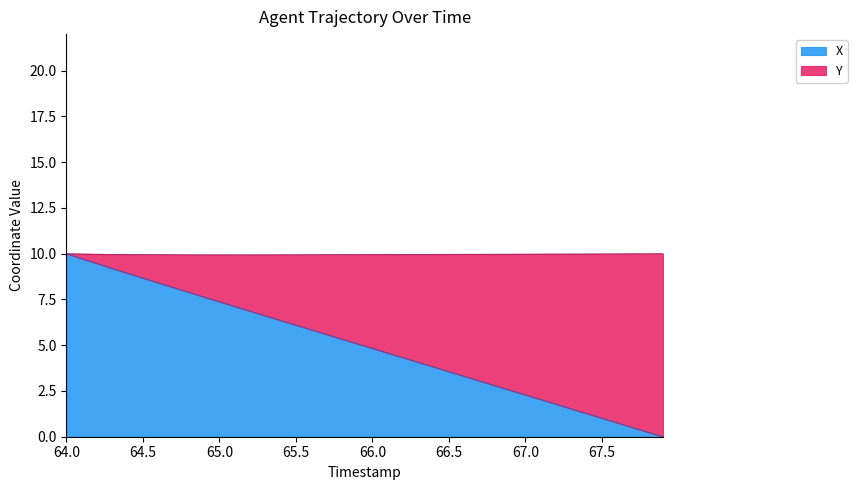

Reading left to right, list all the values displayed in this chart.

10.0	9.7	9.5	9.2	8.9	8.7	8.4	8.2	7.9	7.6	7.4	7.1	6.9	6.6	6.4	6.1	5.8	5.6	5.3	5.1	4.8	4.6	4.3	4.1	3.8	3.6	3.3	3.1	2.8	2.5	2.3	2.0	1.8	1.5	1.3	1.0	0.8	0.5	0.3	0.0